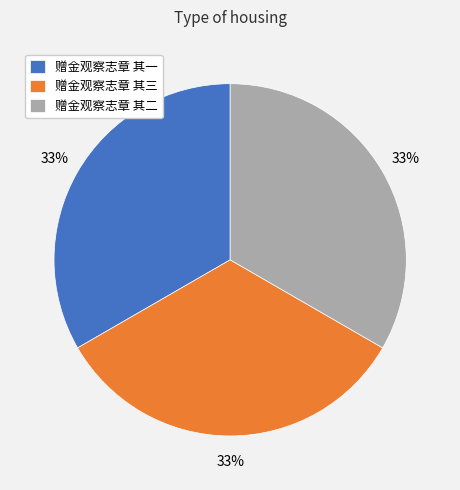

Approximately how many times larger is the value at 赠金观察志章 其二 compared to 赠金观察志章 其三?

1.0